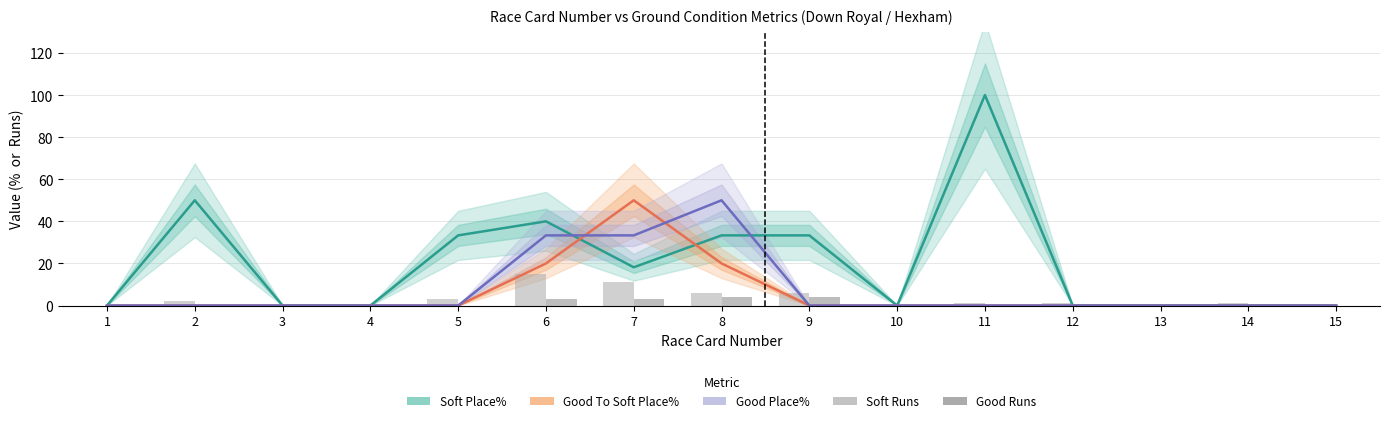

Does the chart contain any negative values?

No